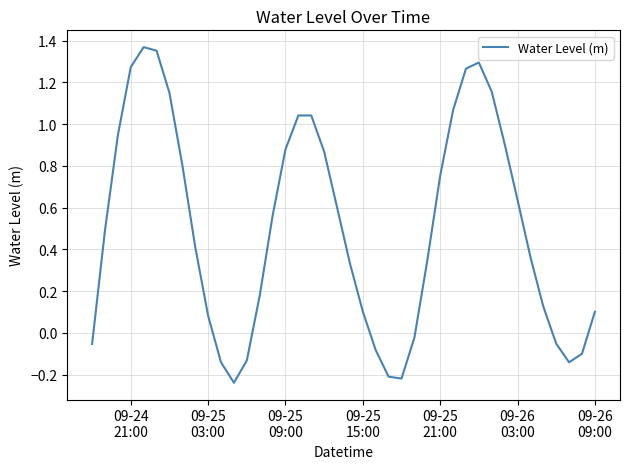

How many interior local peaks (higher than both neighbors) does the data have?

3